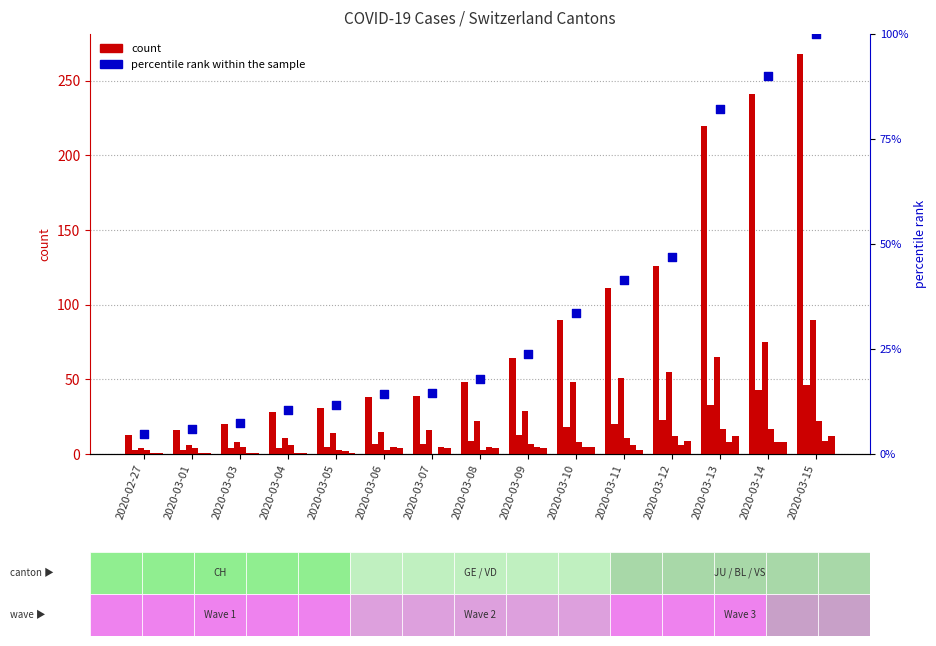

What is the total value across all series at 2020-03-13?

302.1